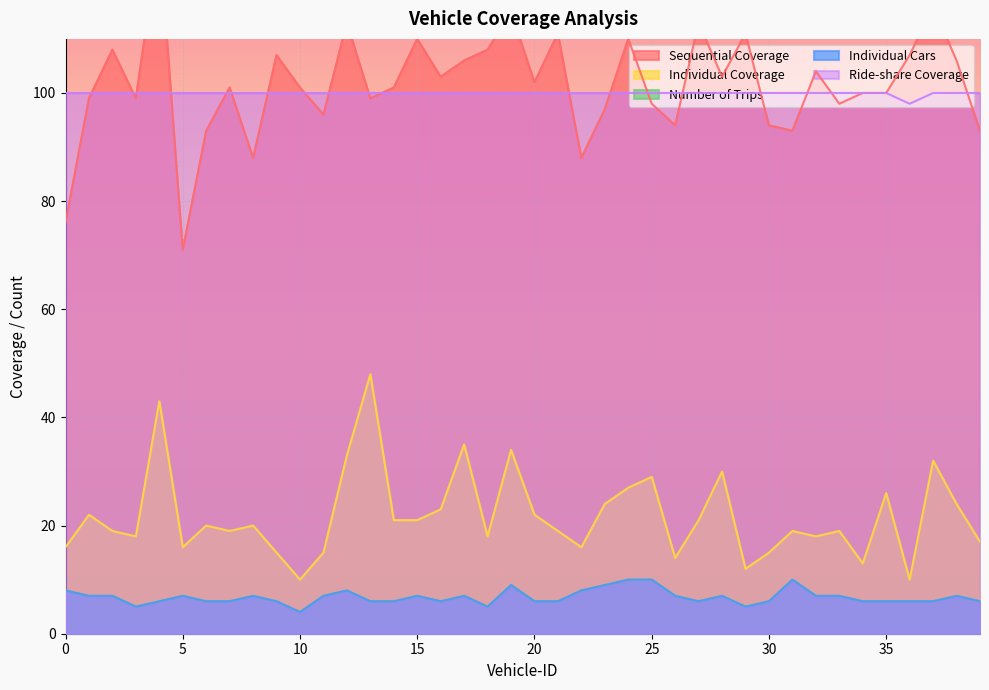

At which label is Number of Trips closest to 7?

1